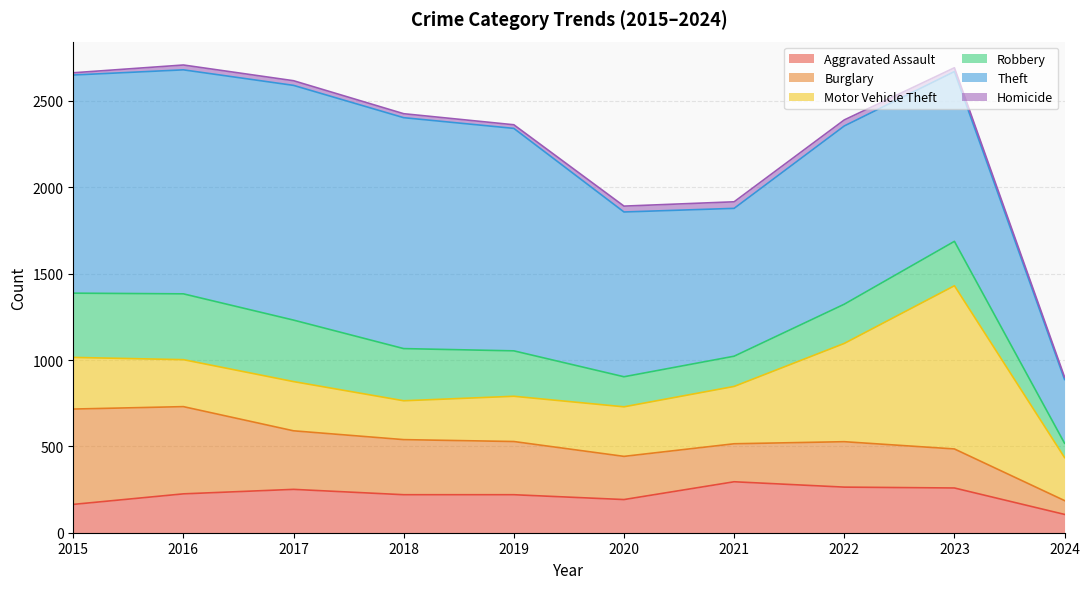

Does the chart display data point markers on the line(s)?

No